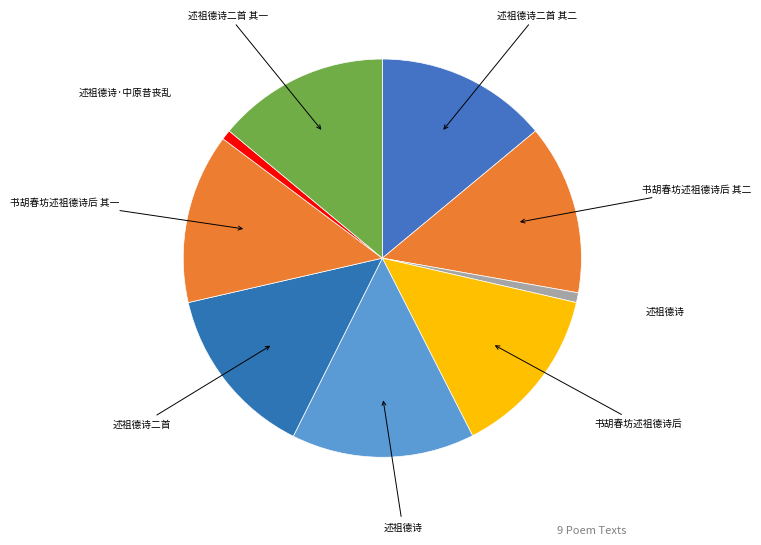

How many segments does this pie chart have?

9